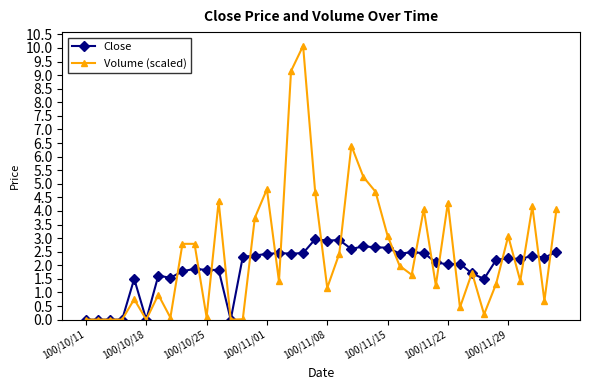

After their last crossing, which series has the higher values: Close or Volume (scaled)?

Volume (scaled)